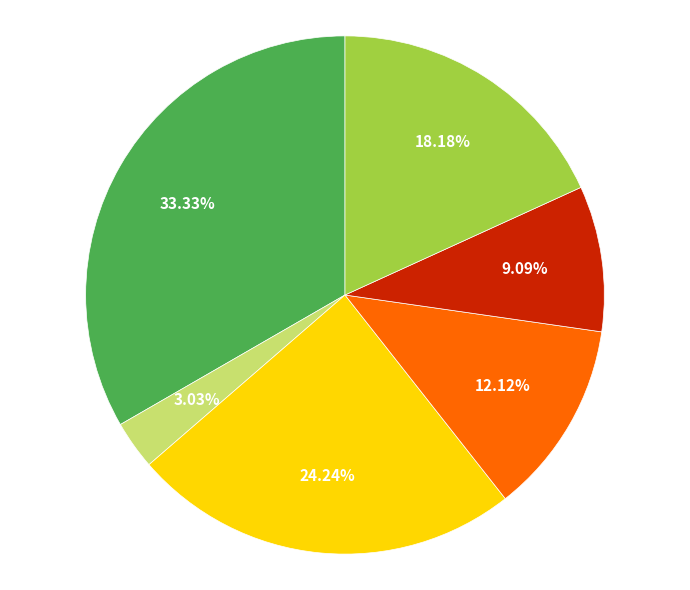

Does any single category account for the majority?

No